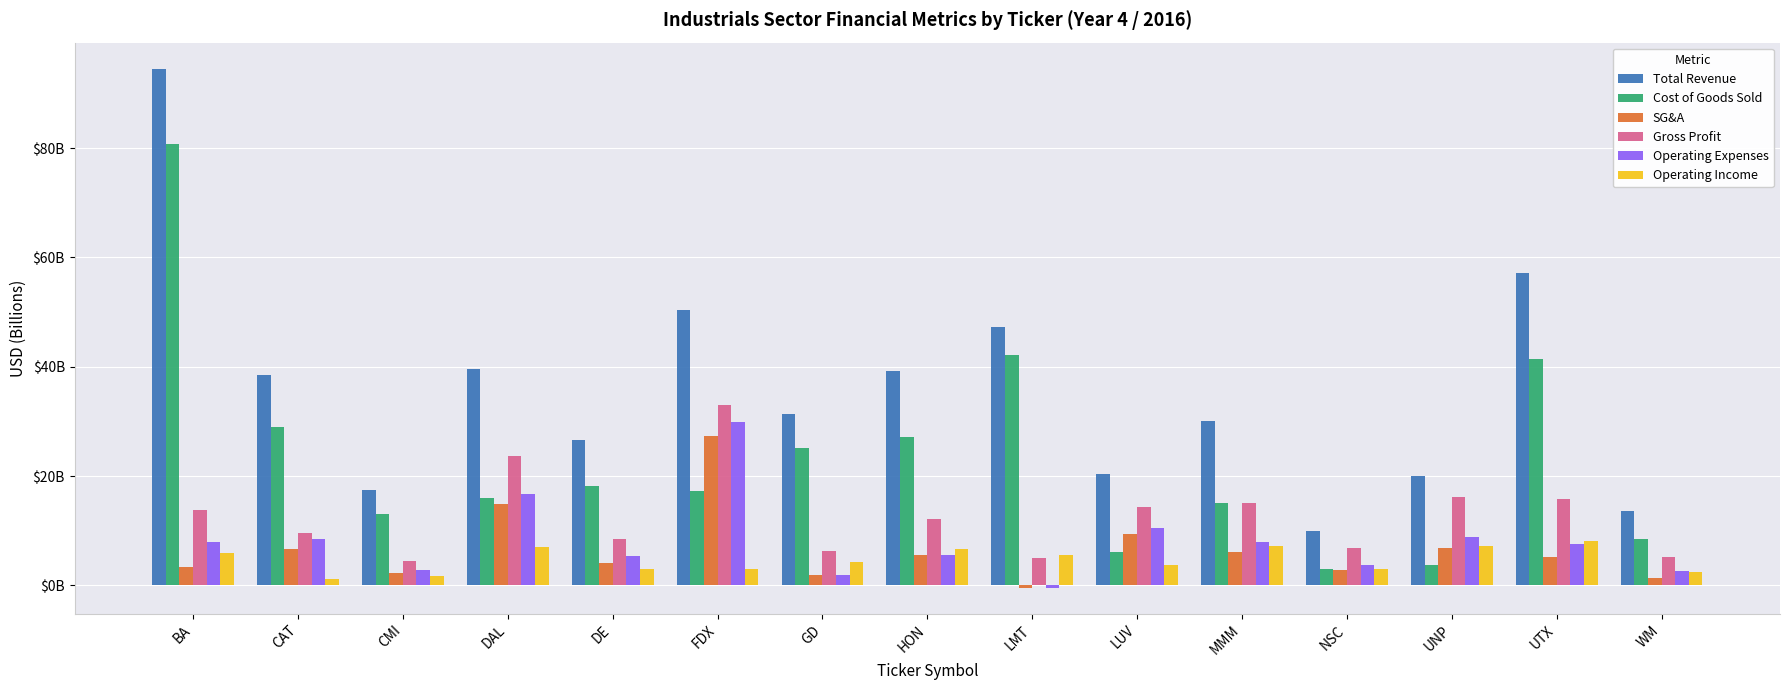

Are the bars horizontal?

No